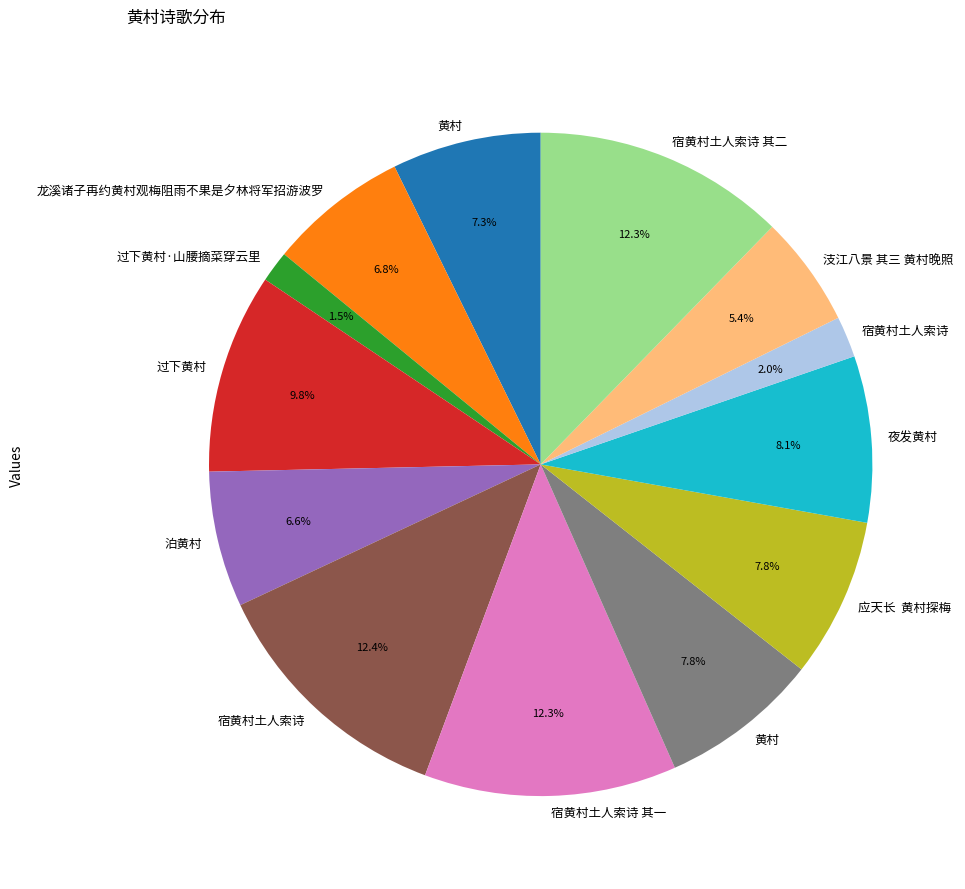

Does any single category account for the majority?

No